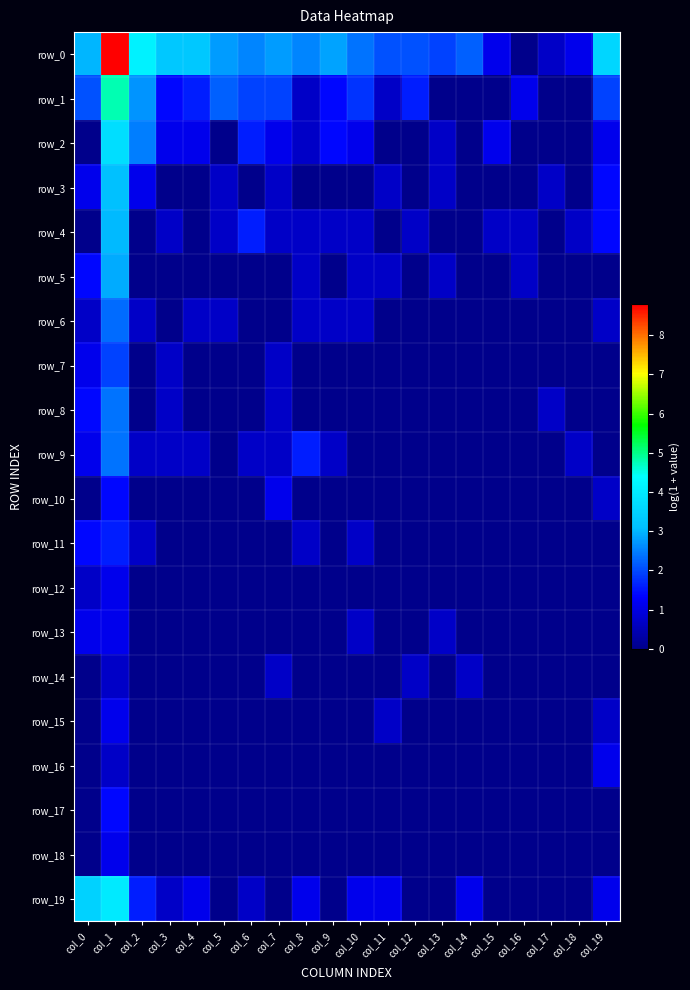

At which category is the sum across all series the highest?

col_1